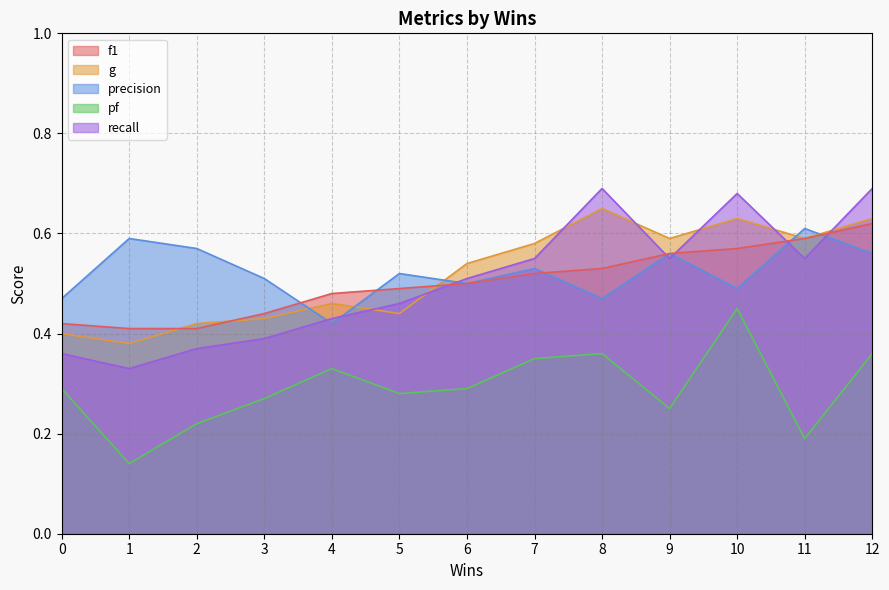

The value of f1 at 10 is 0.6. True or false?

True